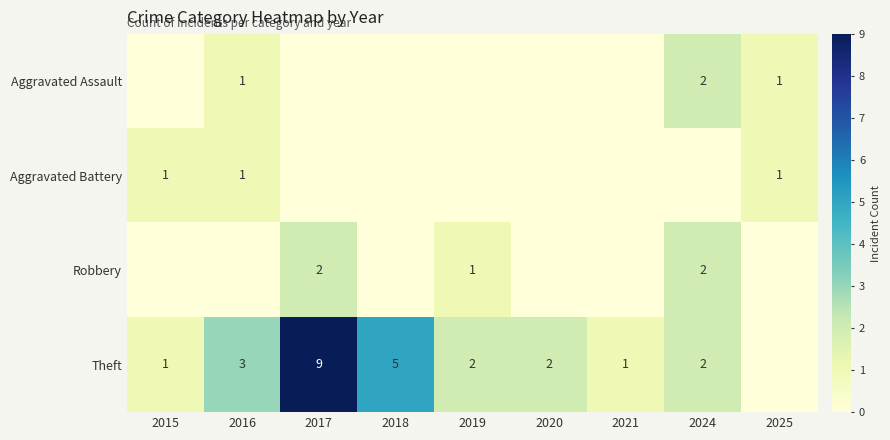

The Robbery series shows 2 at 2024. True or false?

True